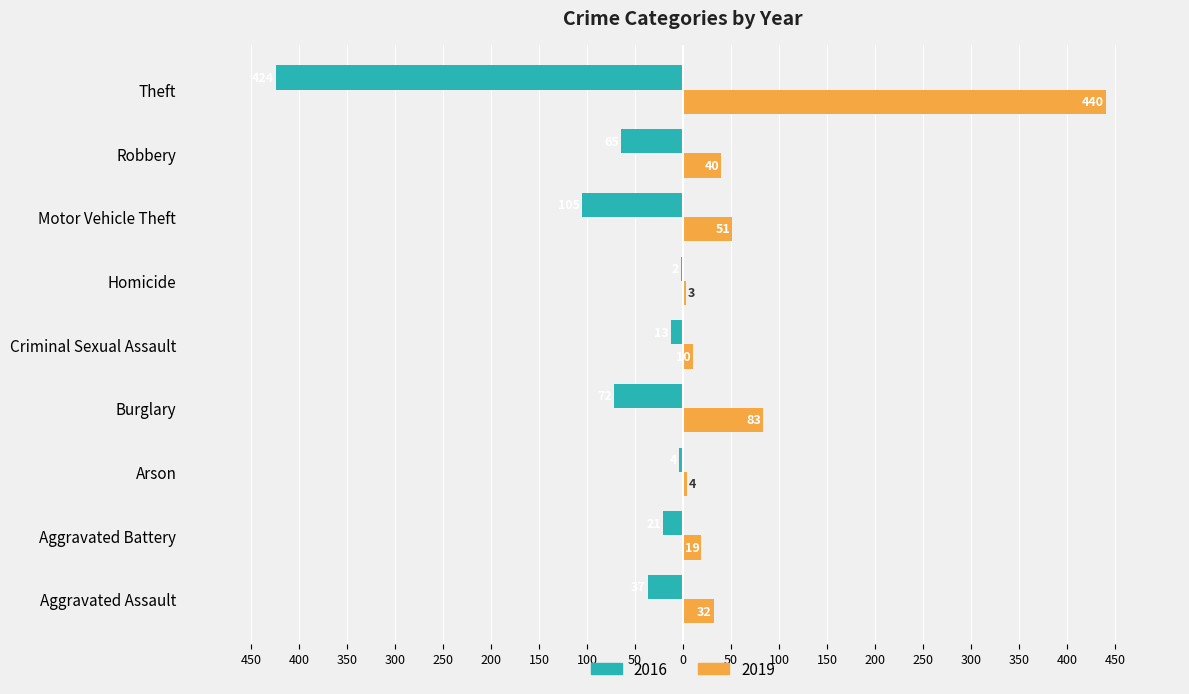

What is the label of the 4th bar from the right?

Homicide